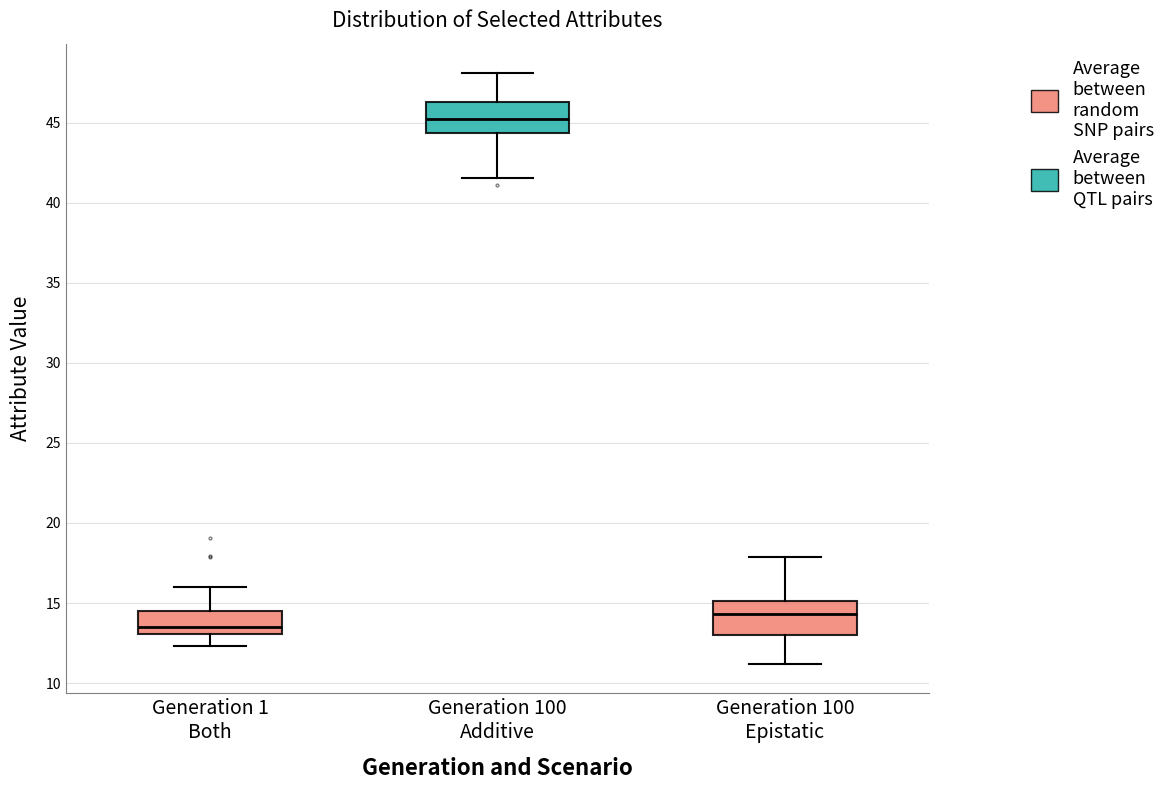

Reading left to right, transcribe this box plot: for each box, give where its median line is, the range the box spans, and where its two whiskers end, as read against the y-axis. The values are not printed on the chart, so give them approximately, as read against the axis.

Generation 1 Both: median 13.5, box 13.0 to 14.5, whiskers 12.5 to 16.0
Generation 100 Additive: median 45.0, box 44.5 to 46.5, whiskers 41.5 to 48.0
Generation 100 Epistatic: median 14.5, box 13.0 to 15.0, whiskers 11.0 to 18.0